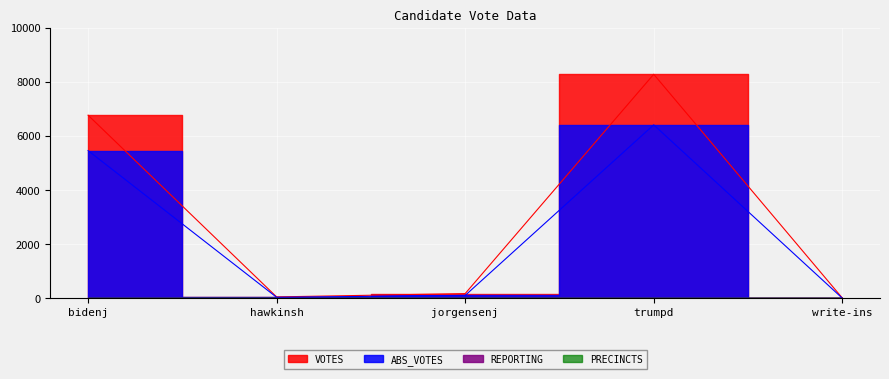

Does the chart display data point markers on the line(s)?

No